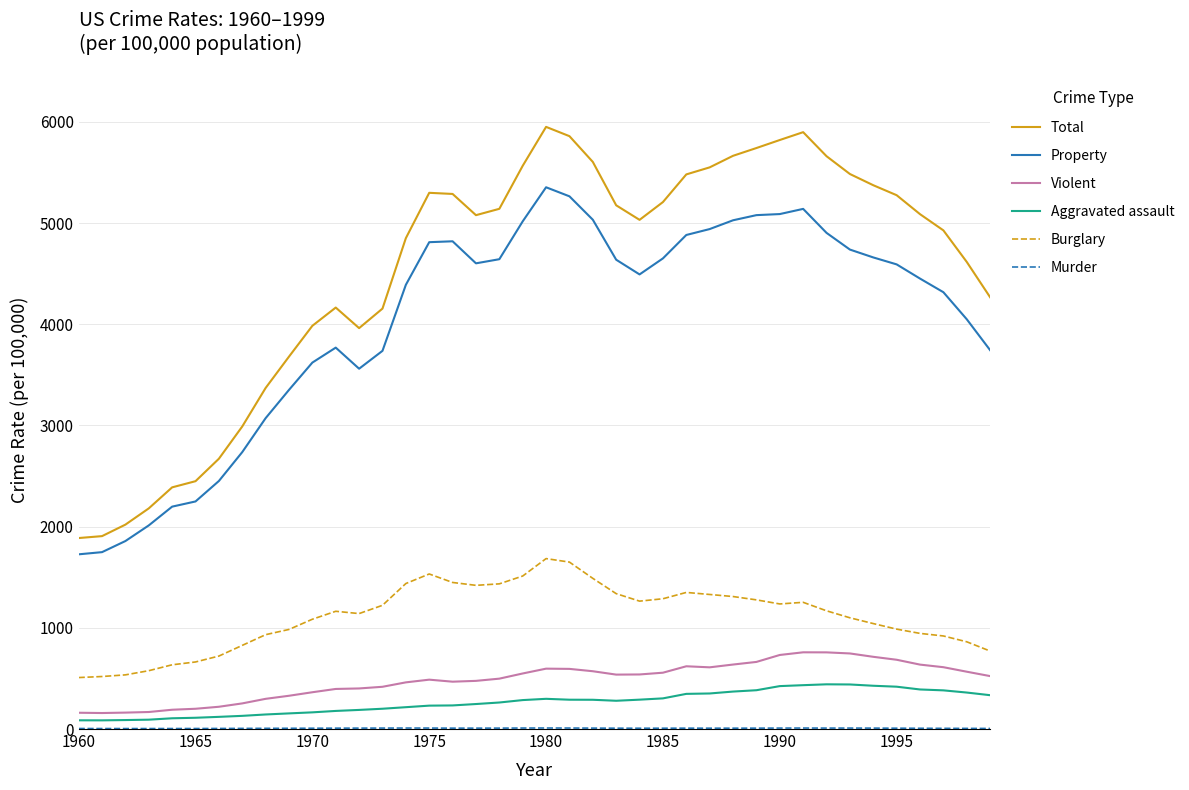

Which series has the largest total across all categories?

Total